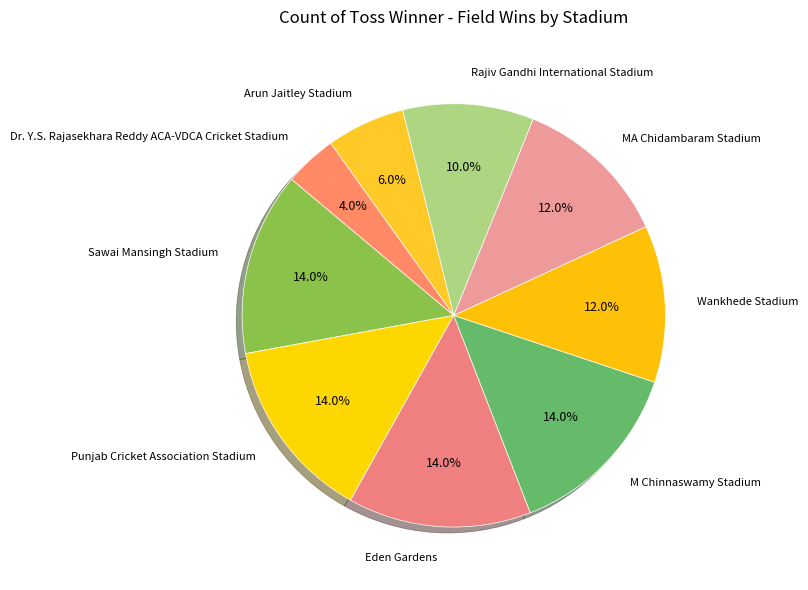

To the nearest percent, what is the combined percentage of Arun Jaitley Stadium and Rajiv Gandhi International Stadium?

16%